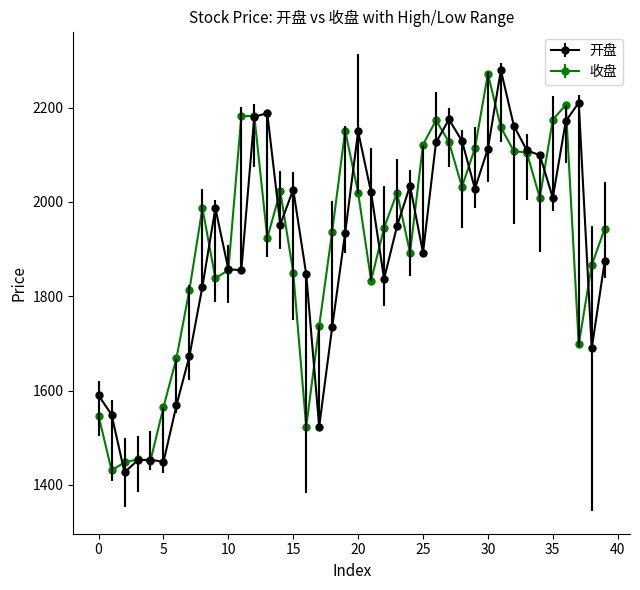

At how many categories does at least one series exceed 1638?

34